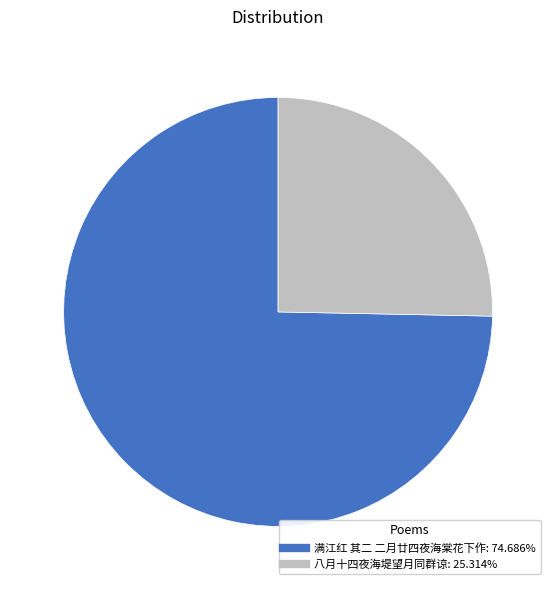

How many slices are in this pie chart?

2